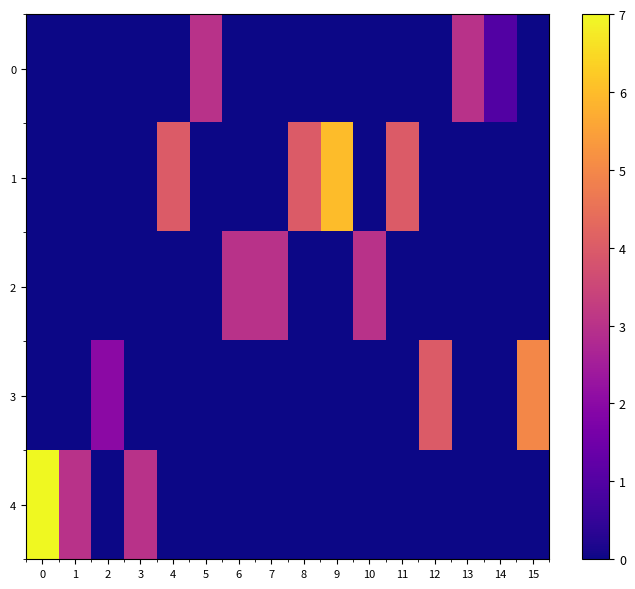

True or false: 0 has a value of 1 at 14.

True